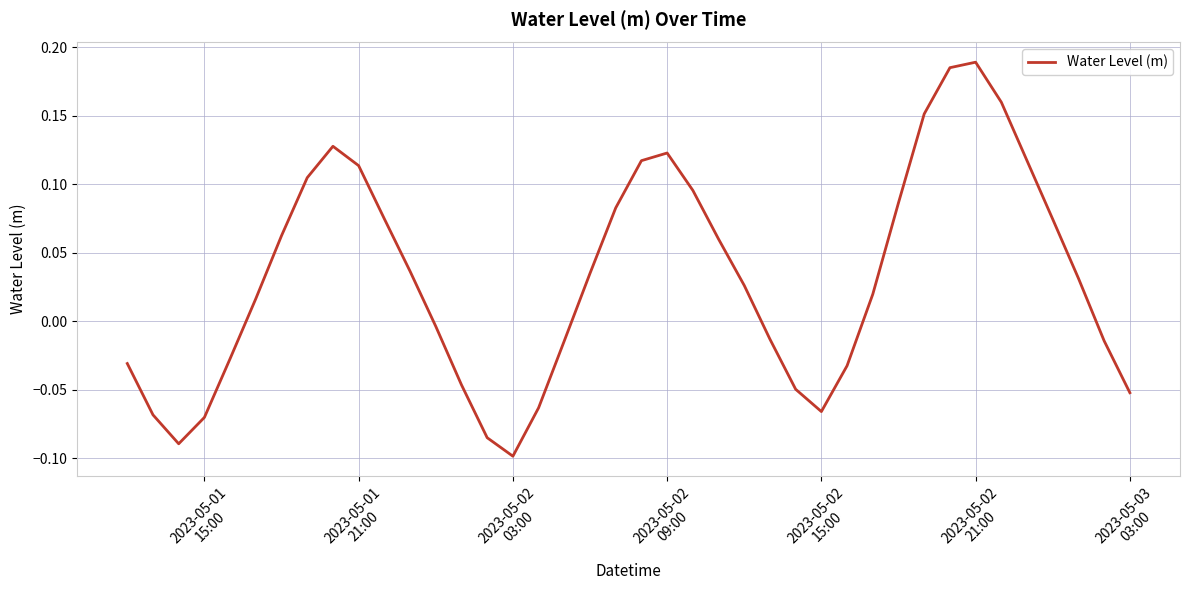

How many interior local valleys (lower than both neighbors) does the data have?

3